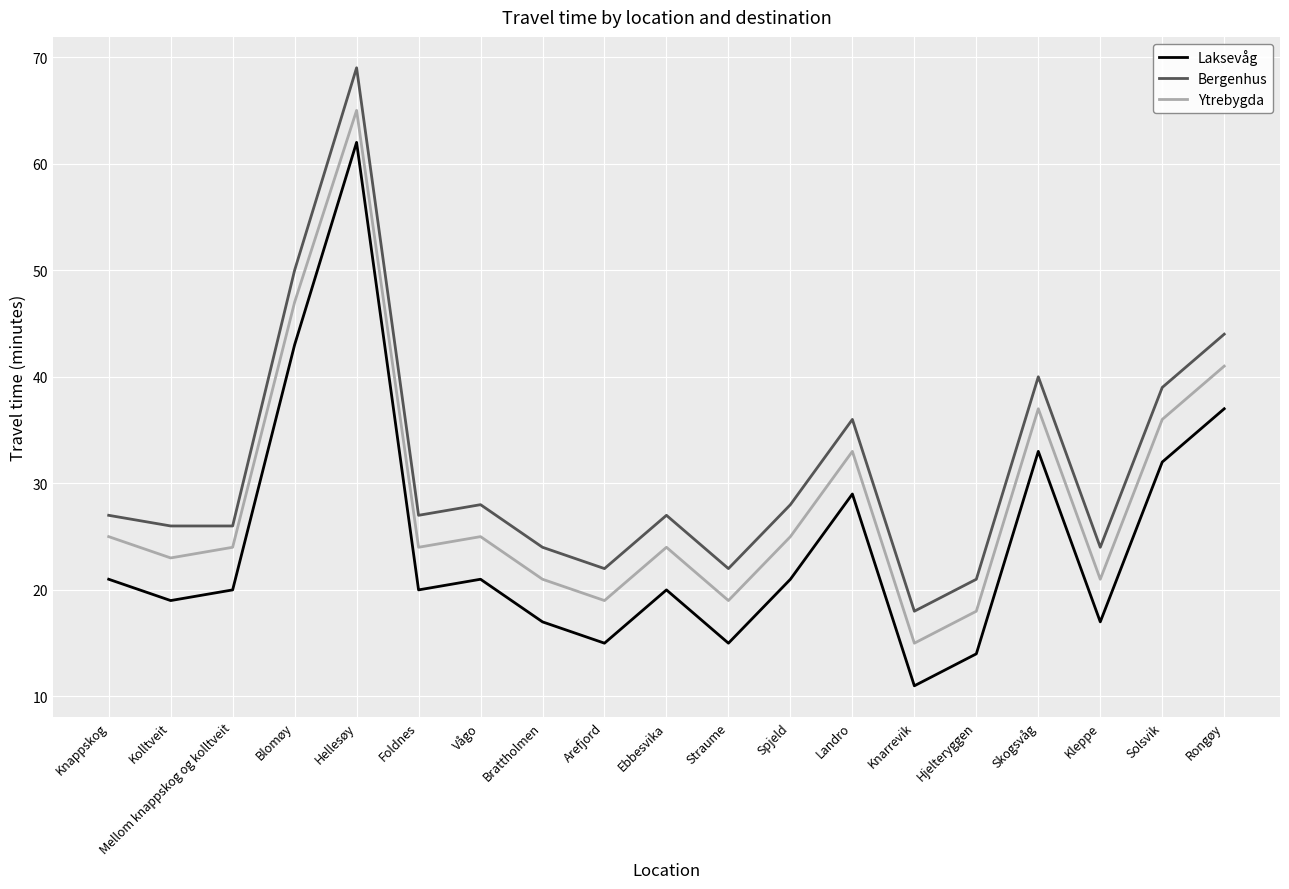

How many lines are shown in the chart?

3